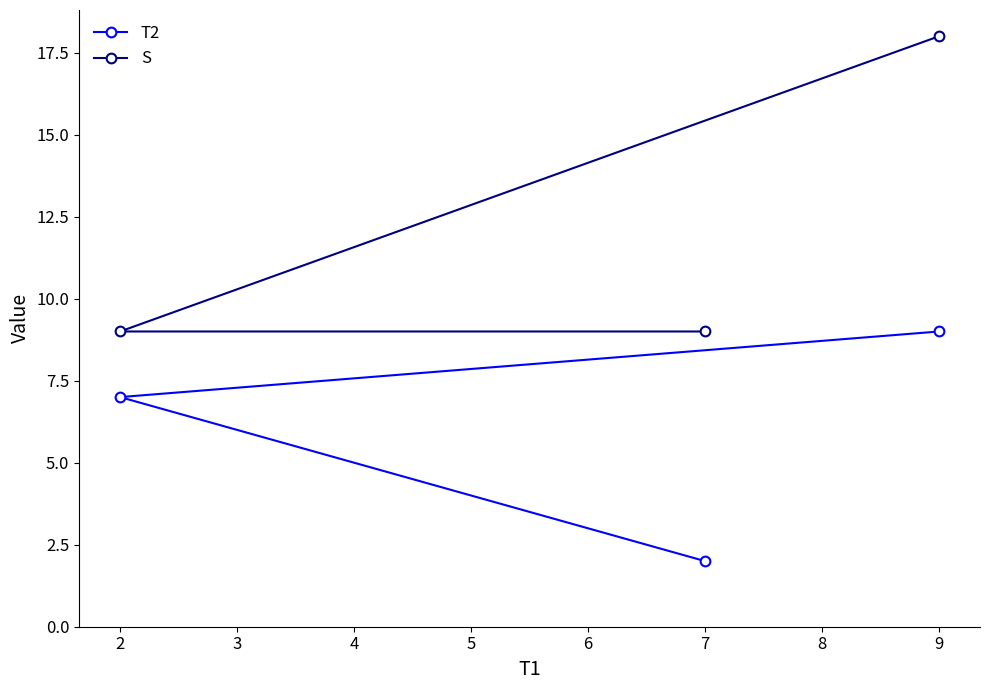

Which category has the highest value in the S series?

9